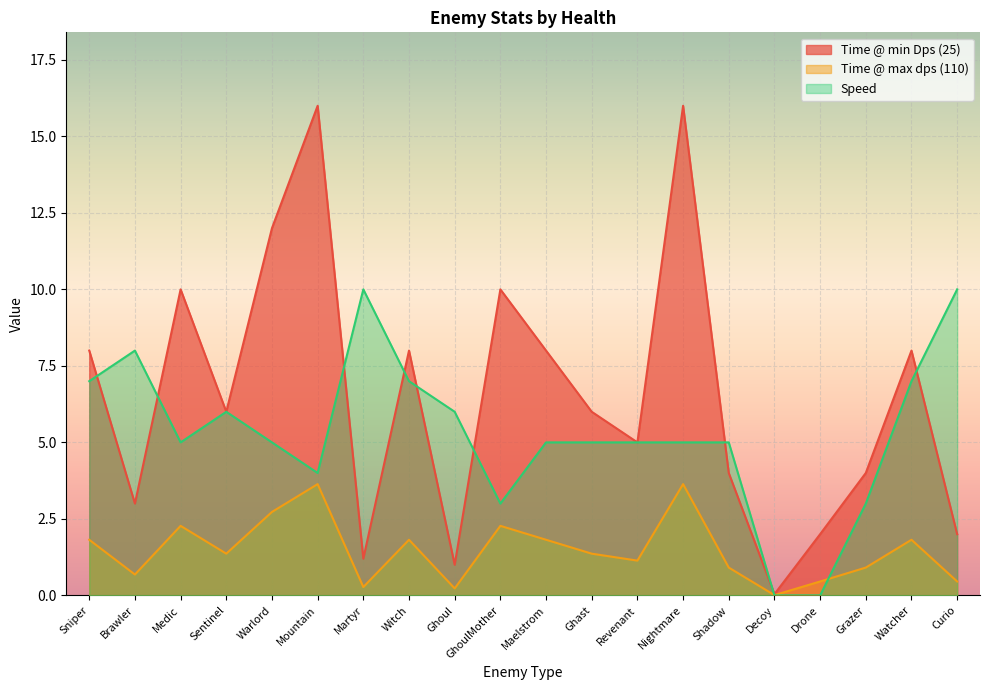

The Time @ min Dps (25) series shows 9.9 at Mountain. True or false?

False